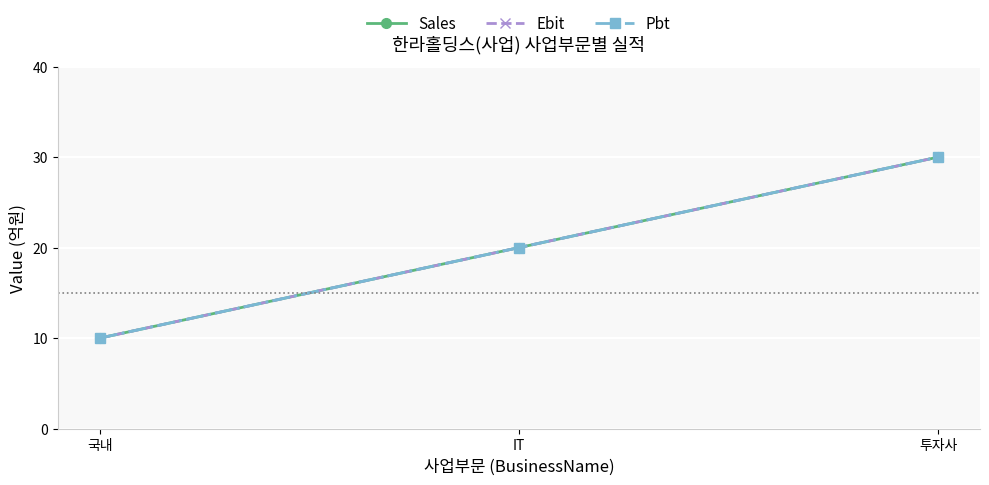

How many lines are shown in the chart?

3